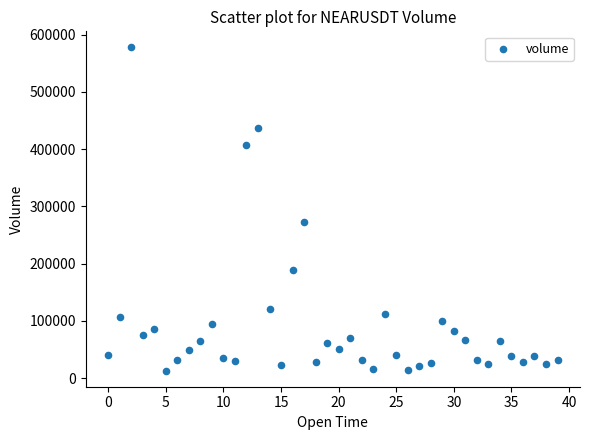

What Y value in the scatter plot is closest to 295546?

272677